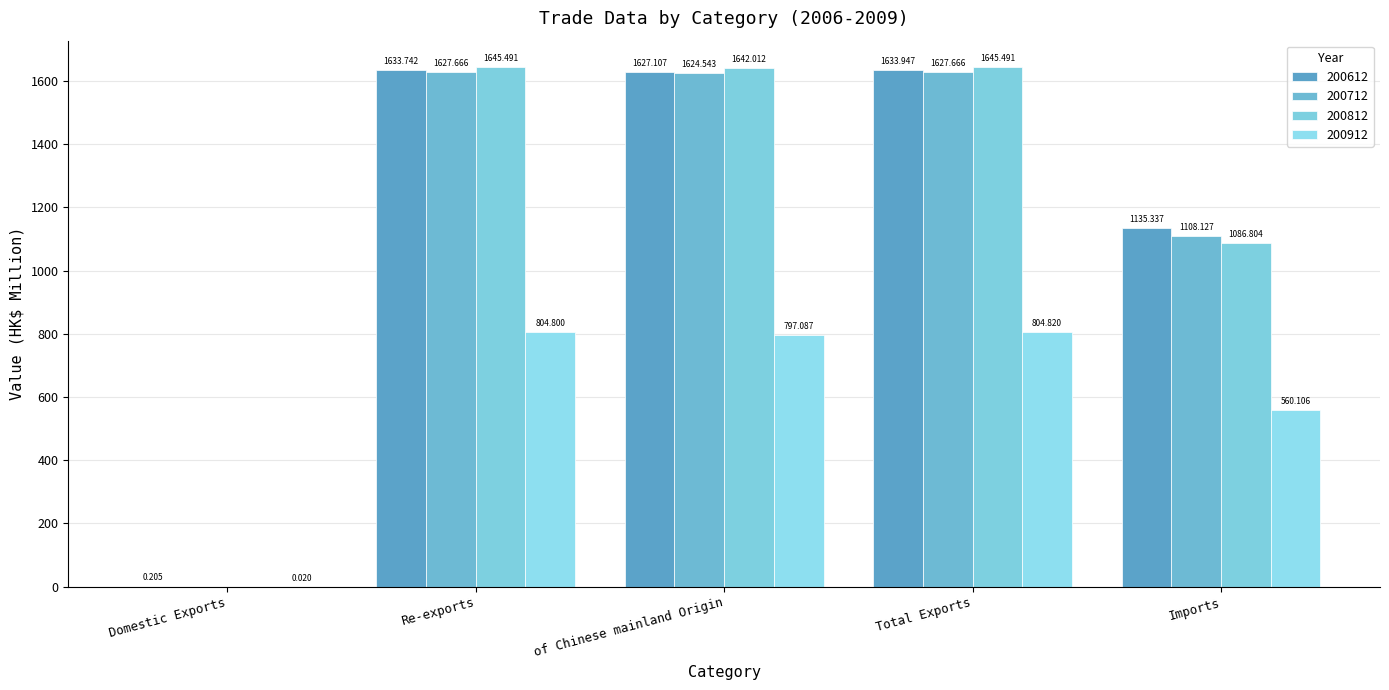

What is the spread (max minus min) of values at Domestic Exports?

0.2